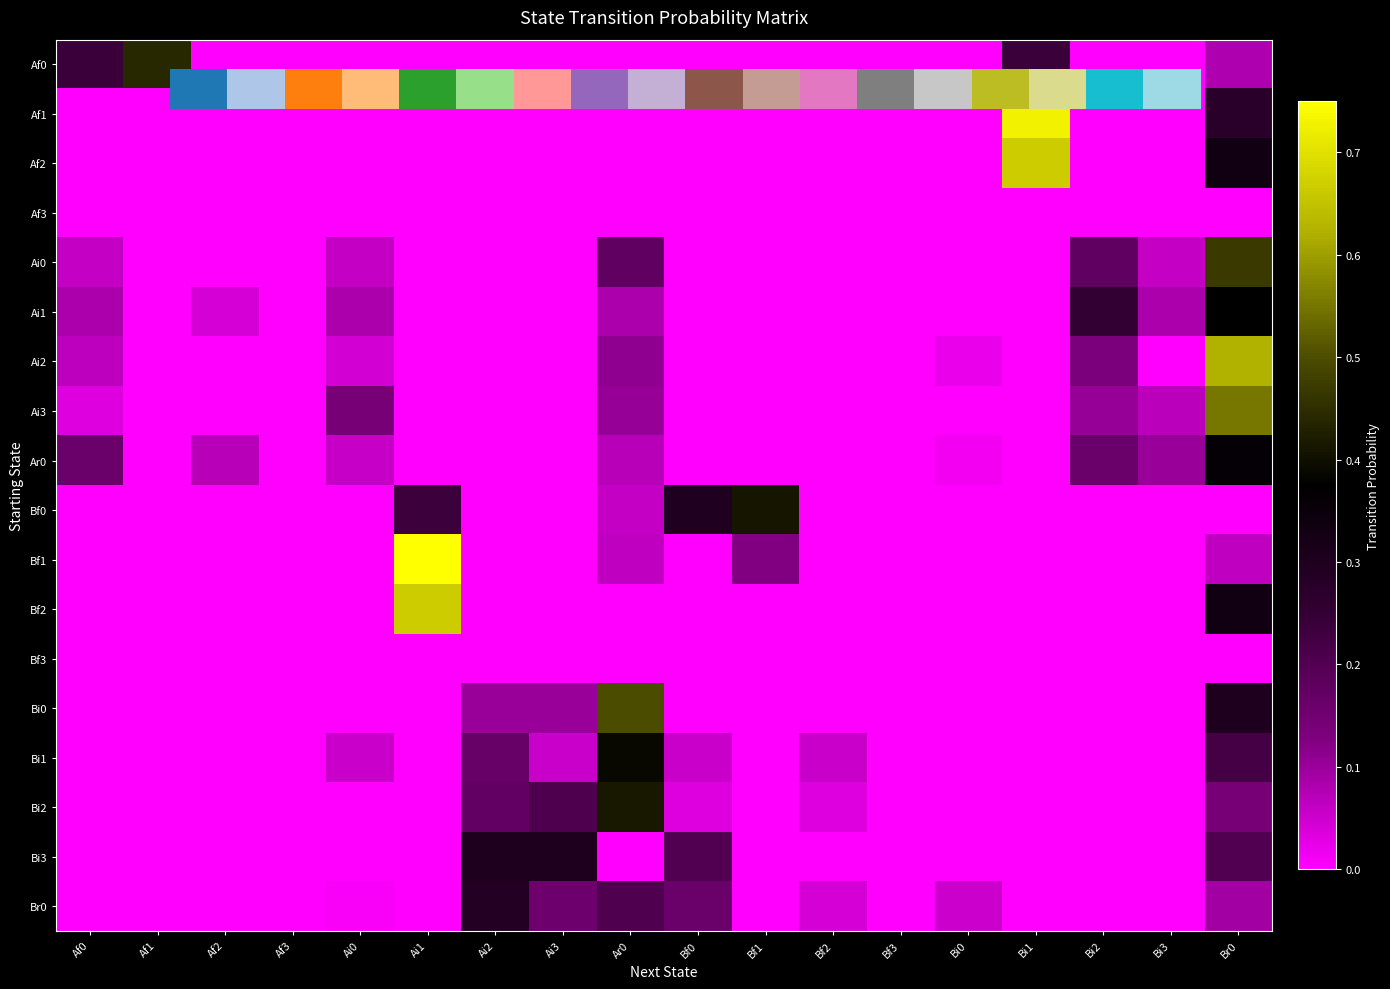

At Bf3, list the series in order from smallest to largest.

Af0, Af1, Af2, Af3, Ai0, Ai1, Ai2, Ai3, Ar0, Bf0, Bf1, Bf2, Bf3, Bi0, Bi1, Bi2, Bi3, Br0